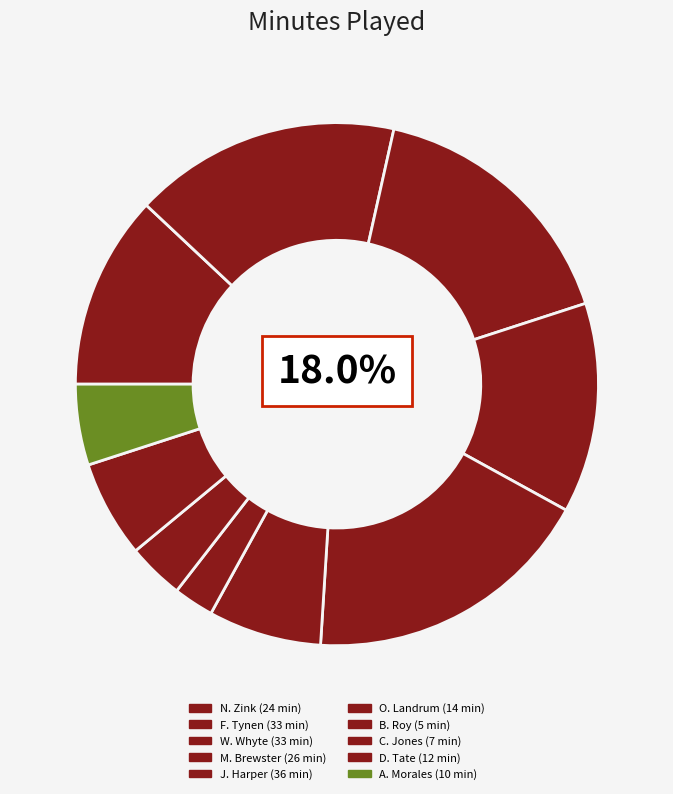

What percentage is the M. Brewster slice, to the nearest percent?

13%